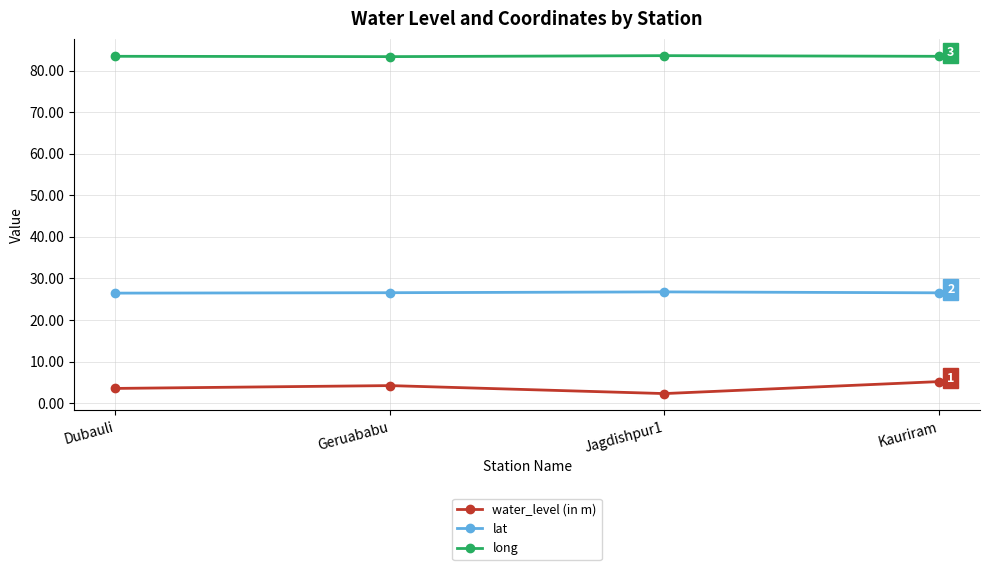

At Dubauli, list the series in order from smallest to largest.

water_level (in m), lat, long